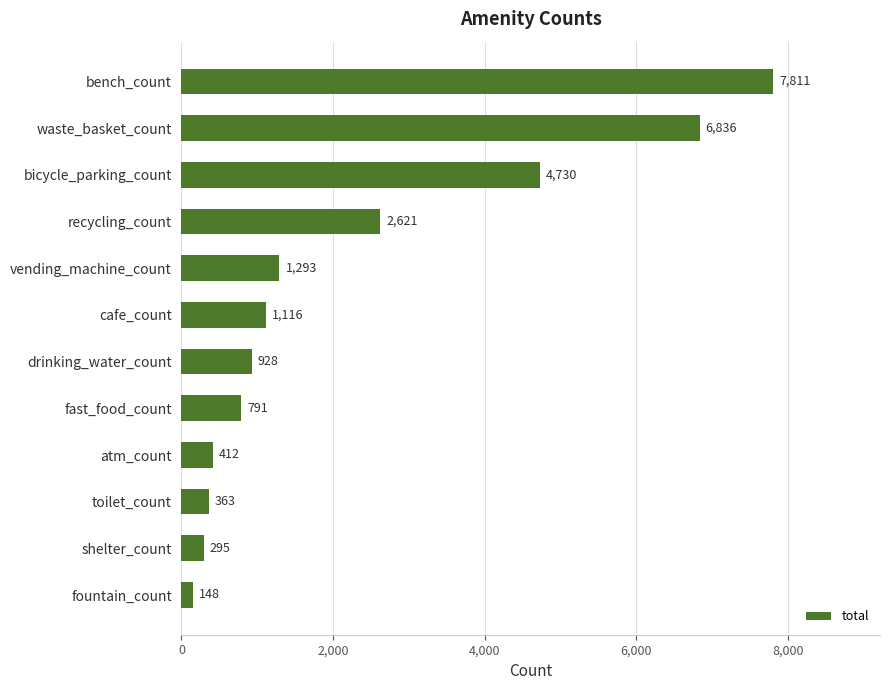

What is the sum of all values?

27344